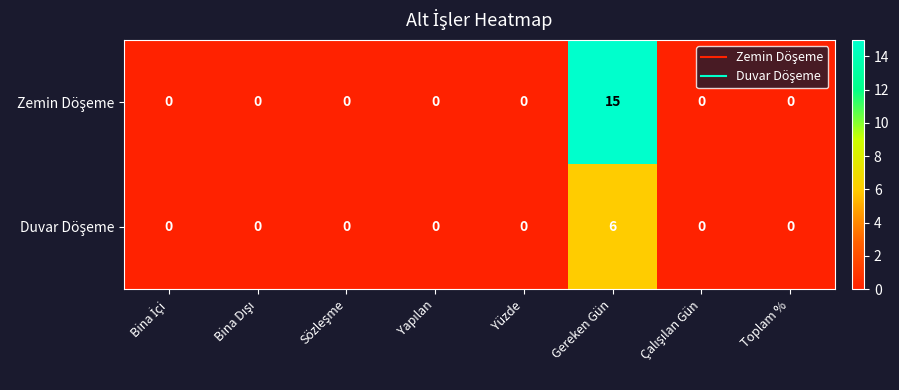

How many categories are shown in the chart?

8